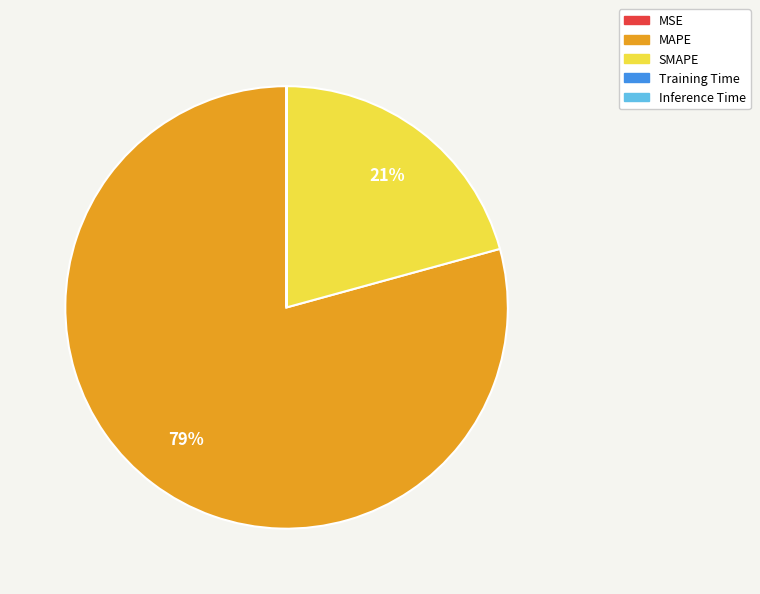

To the nearest percent, what is the difference between the largest and smallest slice percentages?

79%